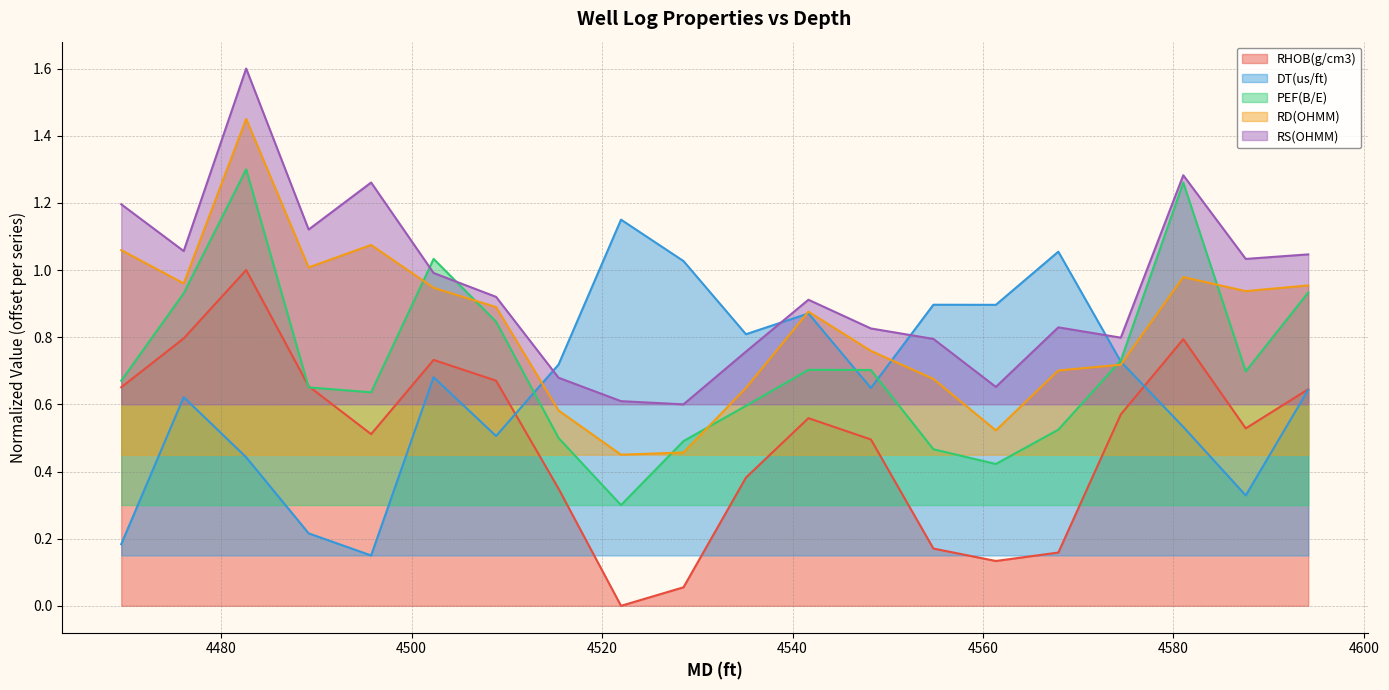

How many values in RHOB(g/cm3) are above zero?

19